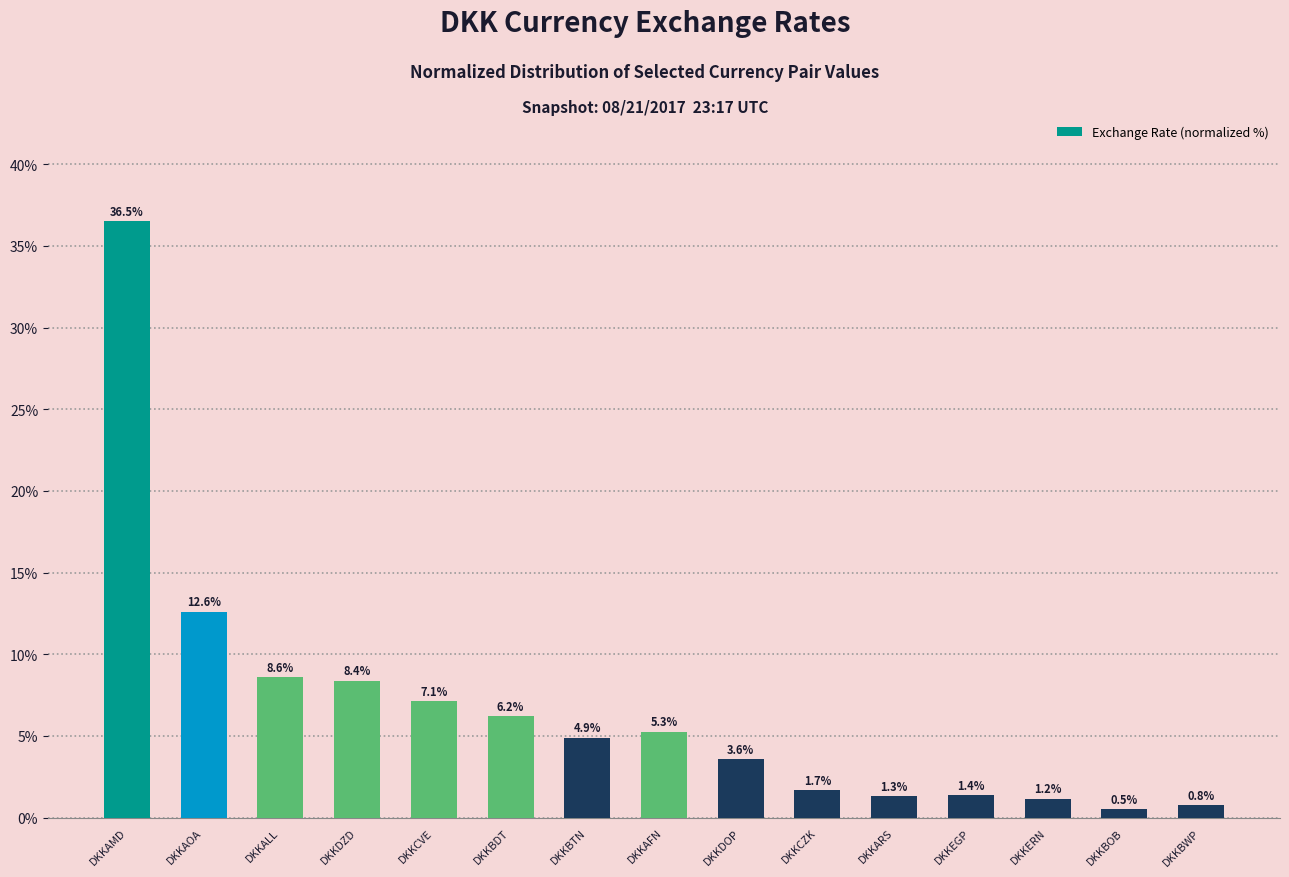

What is the value of the 4th bar from the left?

8.4